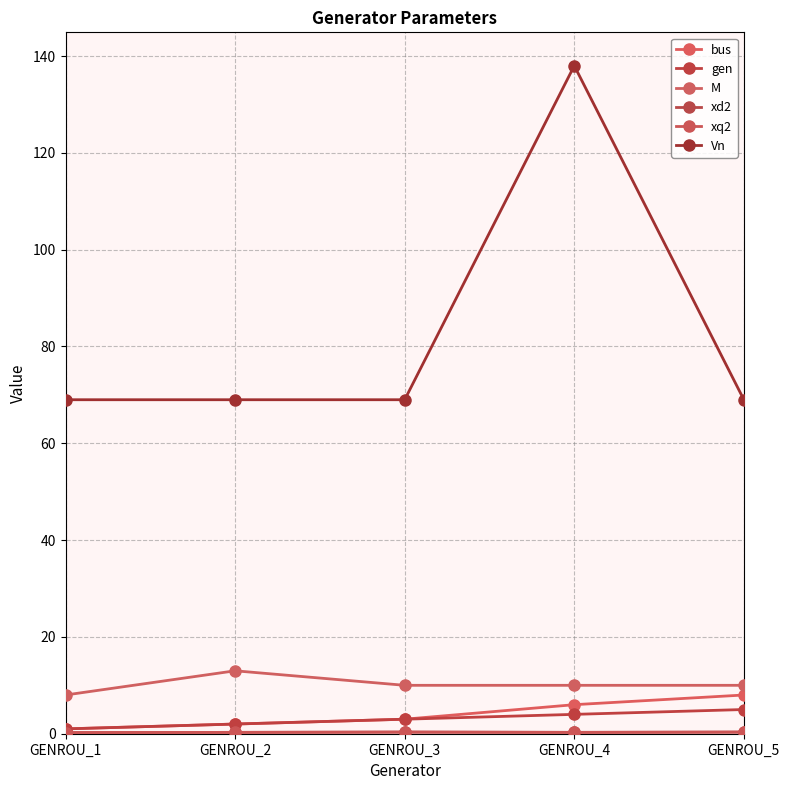

What is the total value across all series at GENROU_2?

86.6